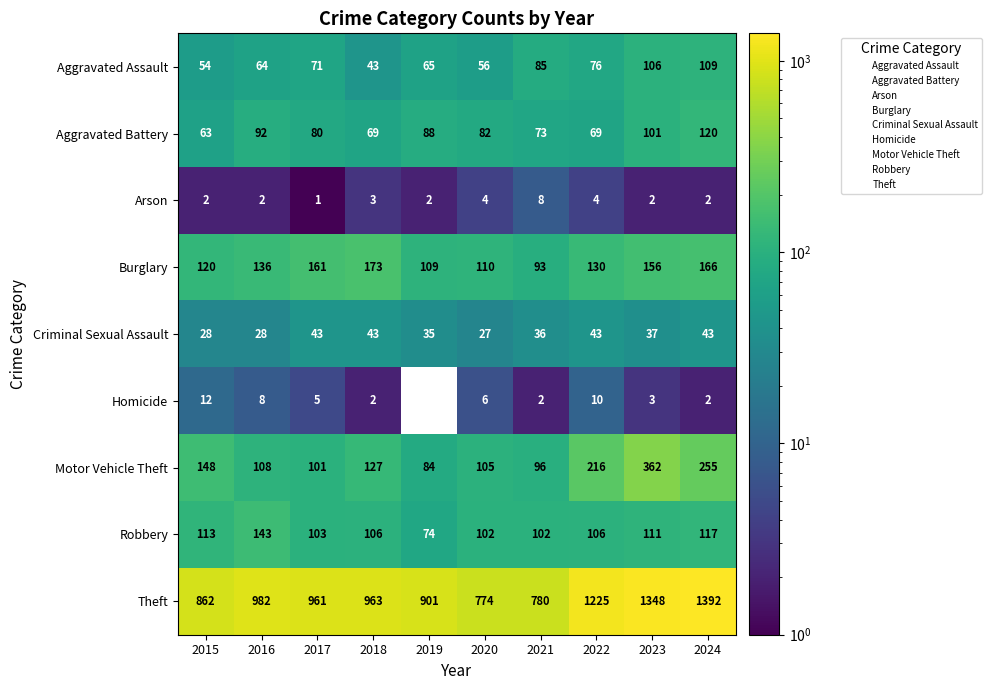

What is the spread (max minus min) of values at 2016?

980